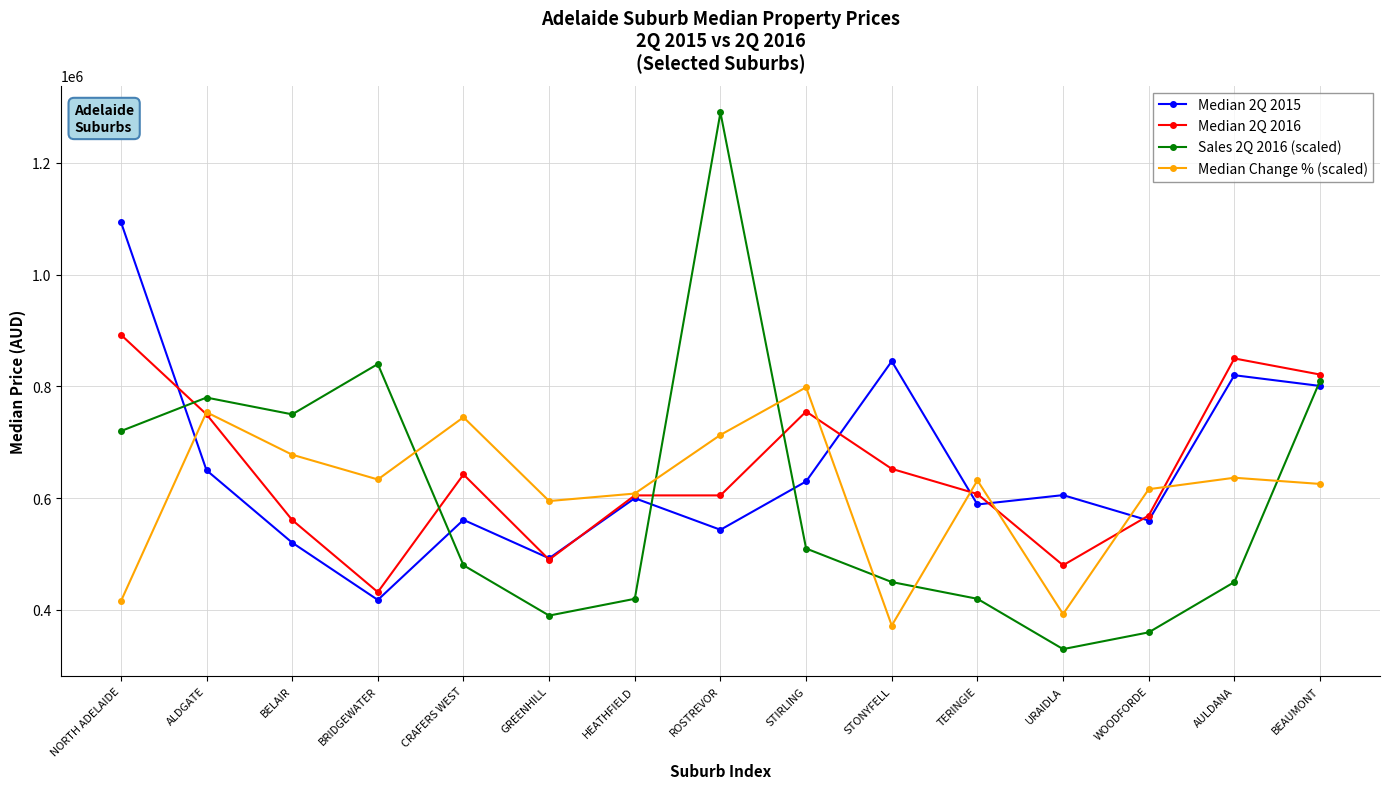

What are all the series names shown in the legend?

Median 2Q 2015, Median 2Q 2016, Sales 2Q 2016 (scaled), Median Change % (scaled)